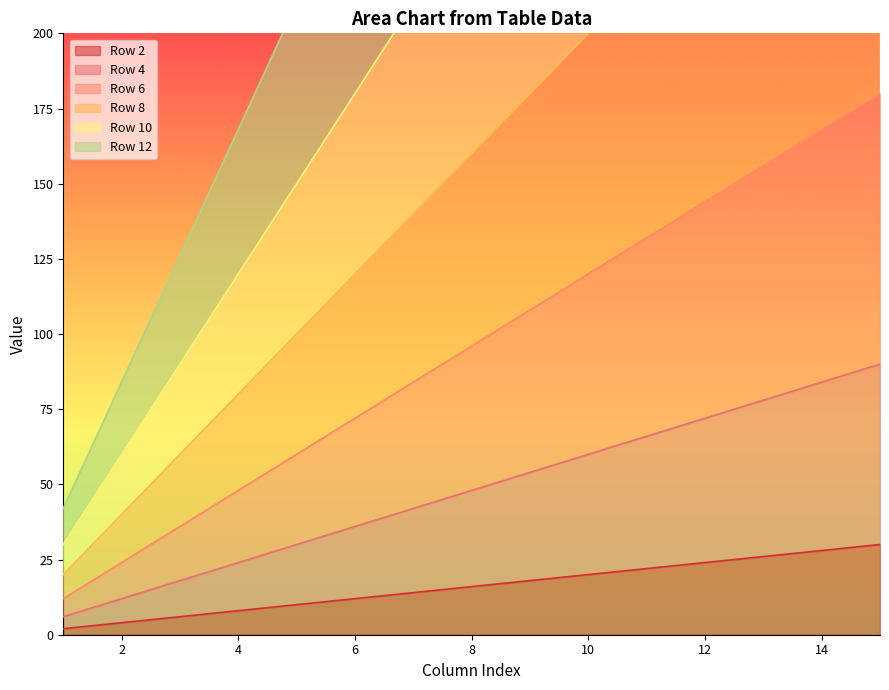

True or false: Row 4 and Row 10 cross at least once.

False